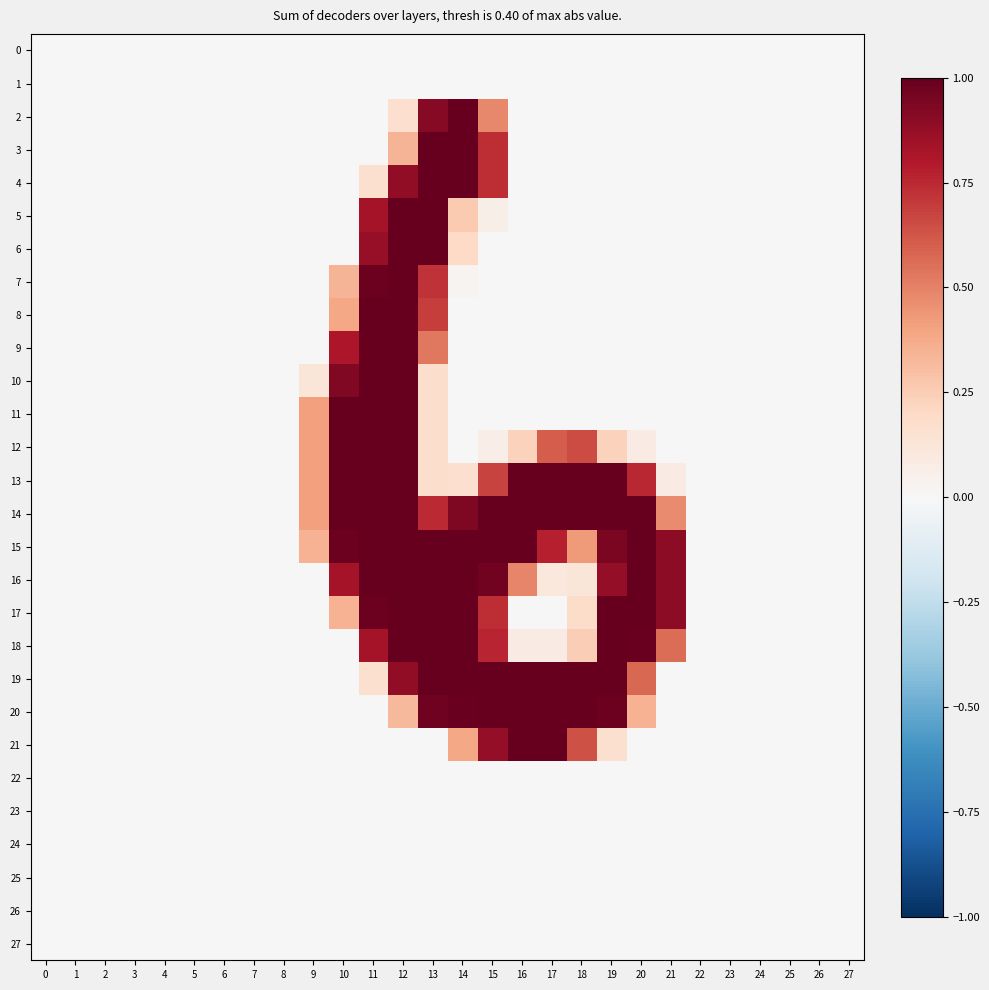

Which series has the widest spread of values?

row_2